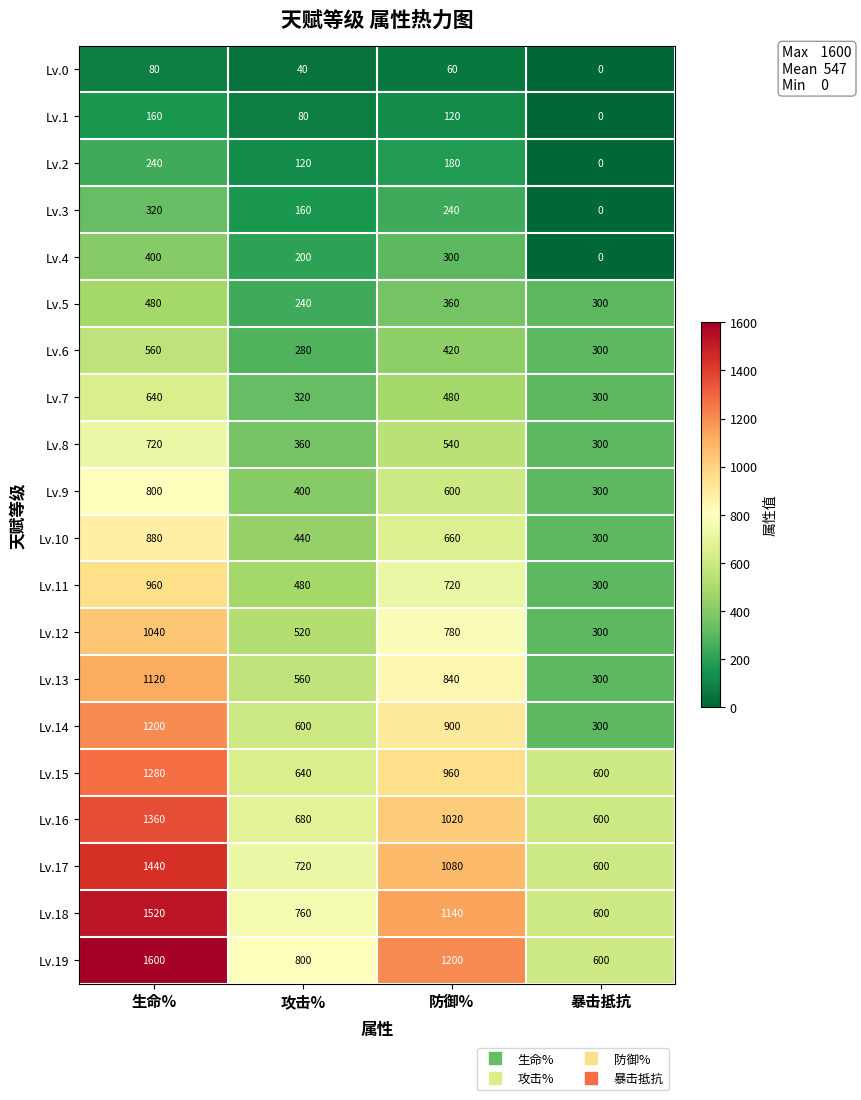

True or false: Lv.18 has a value of 600 at 暴击抵抗.

True